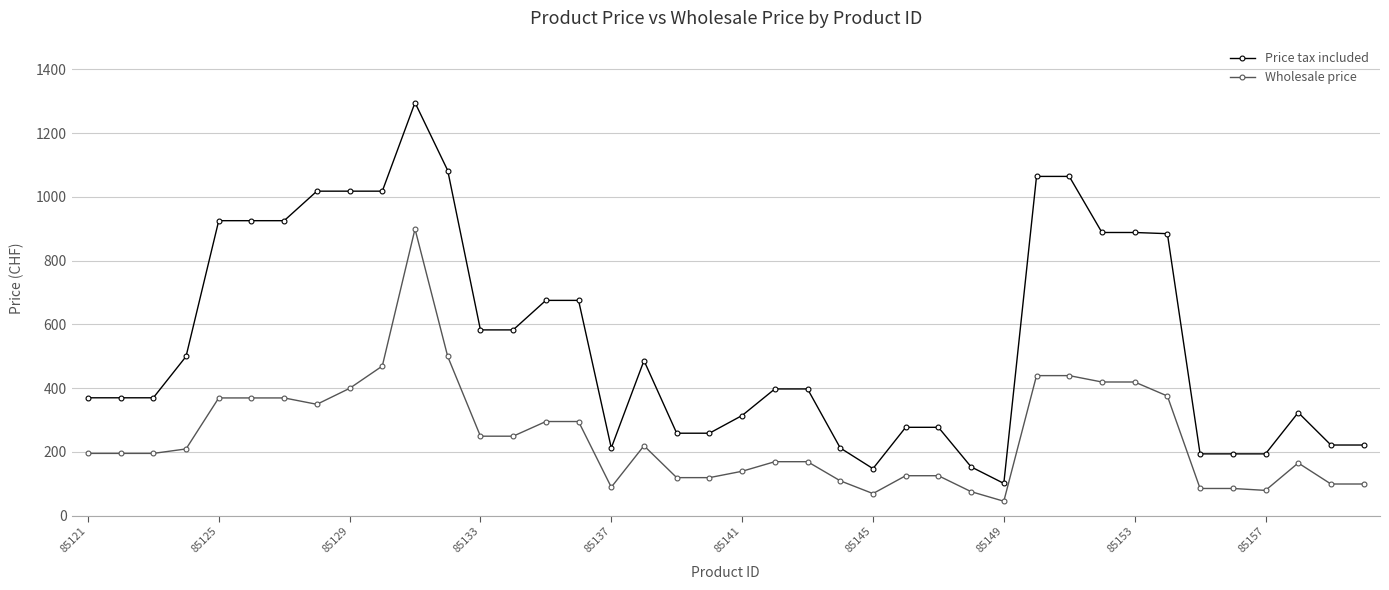

At how many categories does at least one series exceed 541?

17